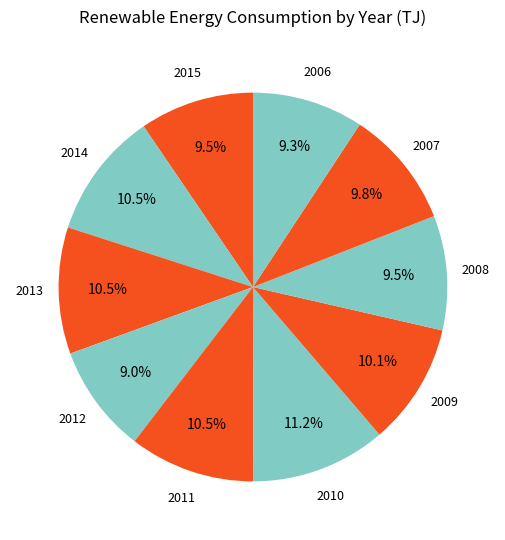

Combined, do 2006 and 2011 account for over 50%?

No